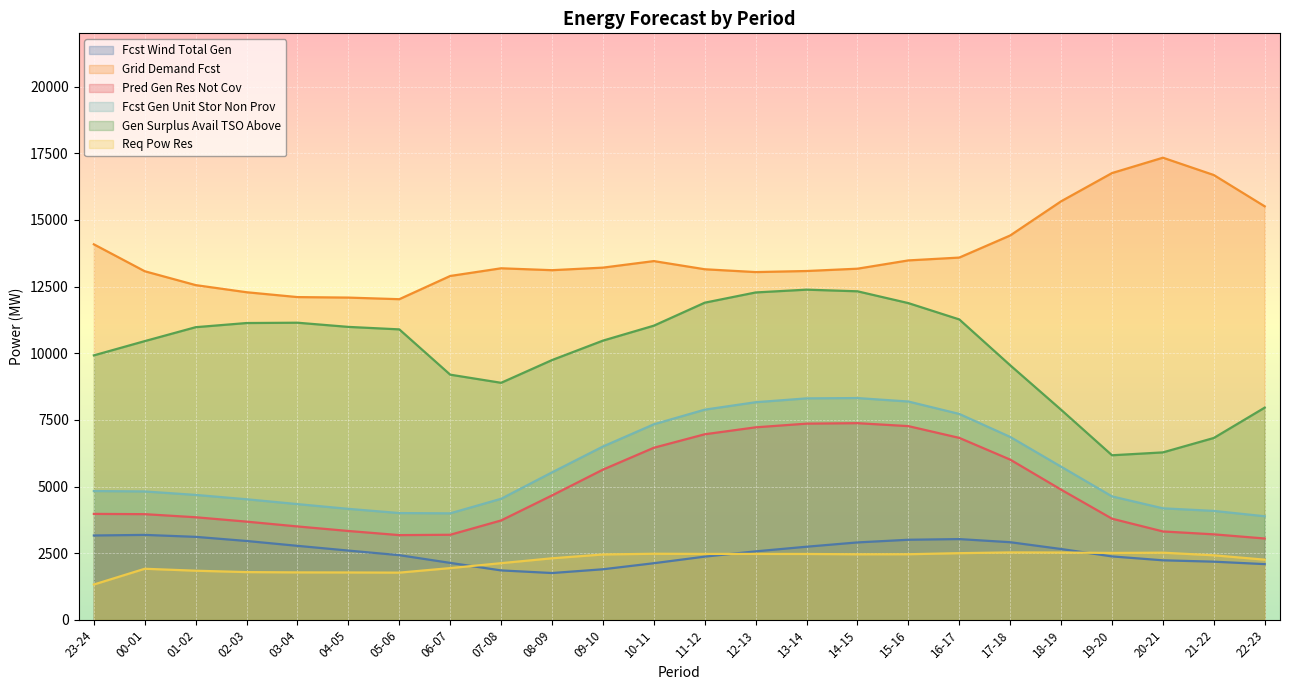

How many data points does each series have?

24